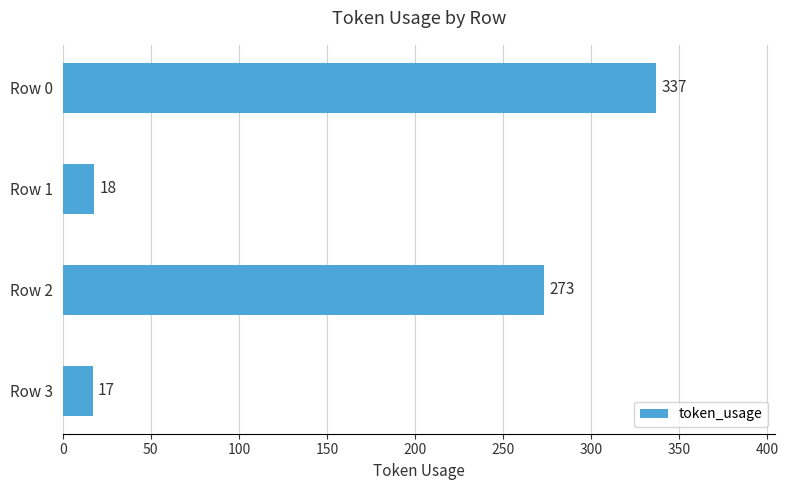

Approximately how many times larger is the value at Row 1 compared to Row 3?

1.1